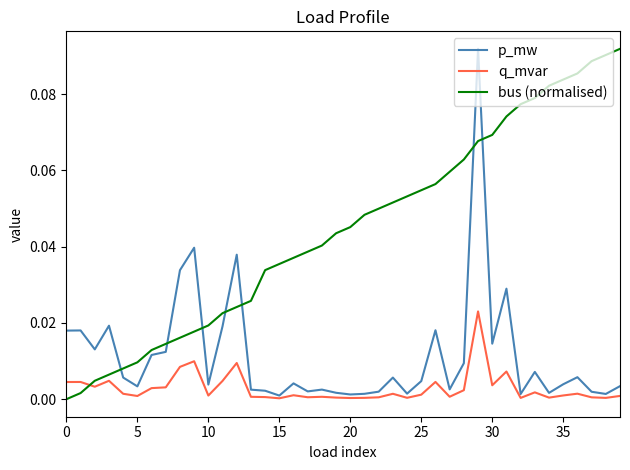

Is this an area chart (filled region under the line)?

No